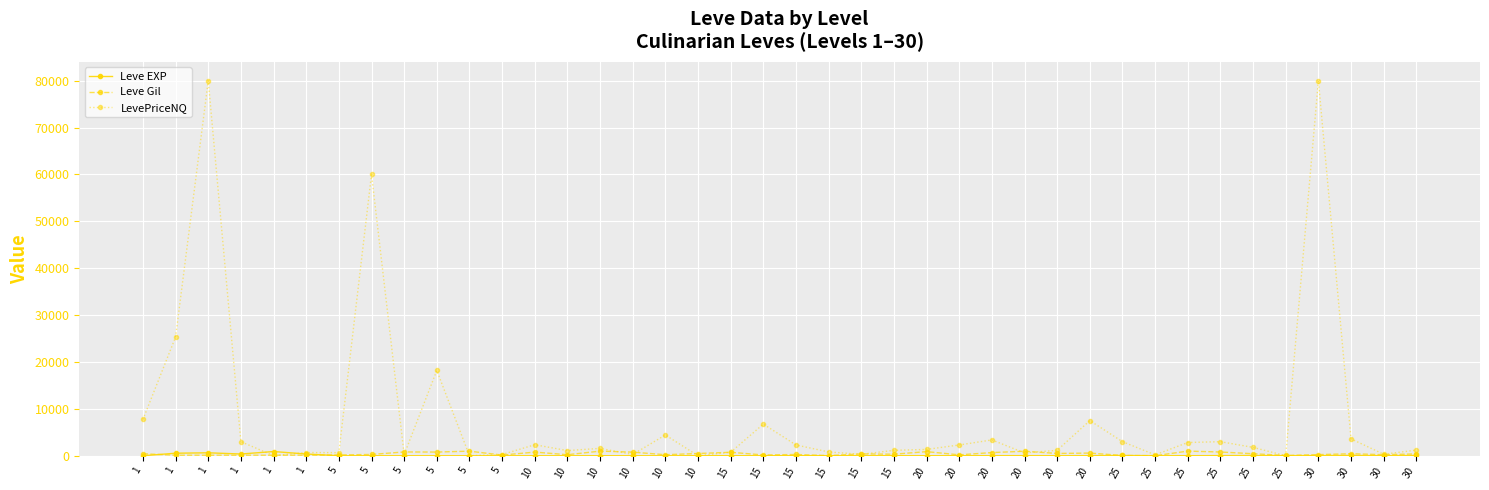

True or false: Leve EXP and LevePriceNQ intersect in this chart.

True